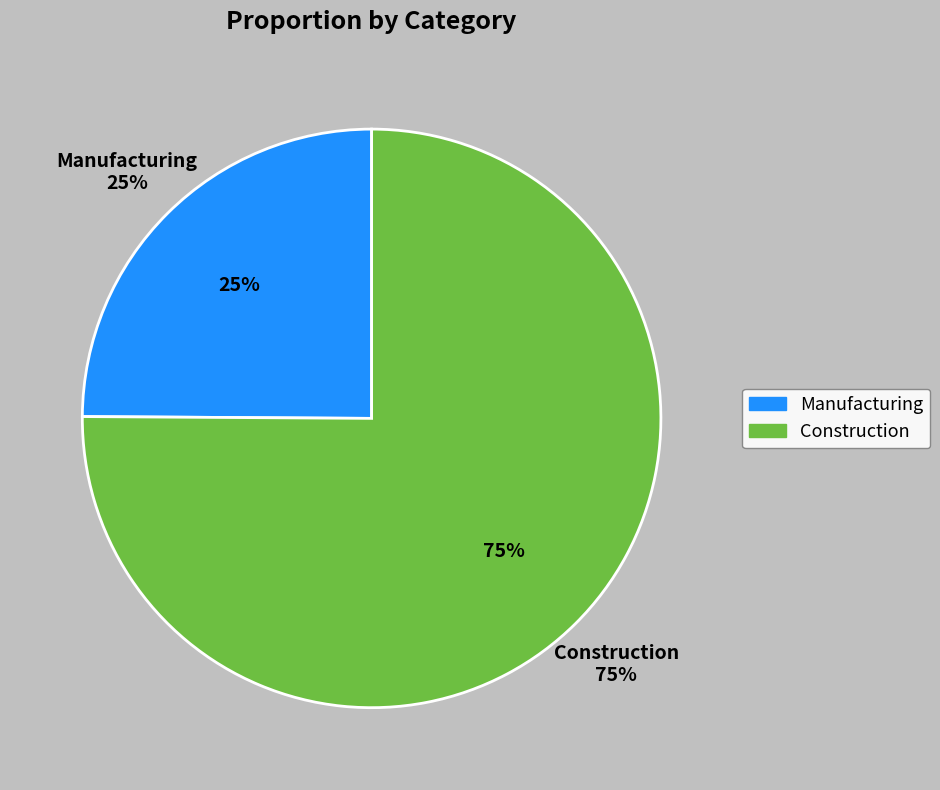

Does any single category account for the majority?

Yes